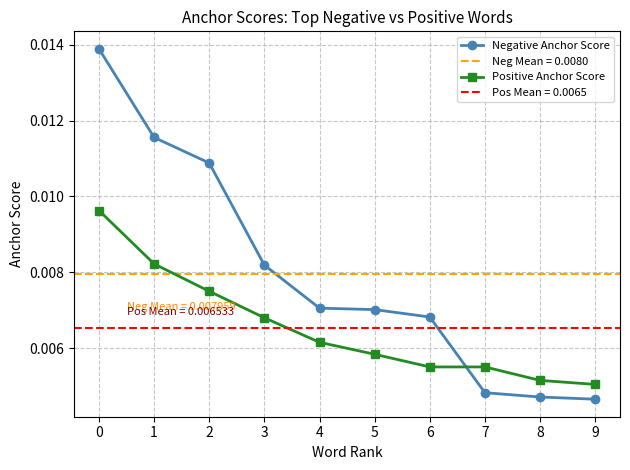

Which category has the lowest value in the Negative Anchor Score series?

9